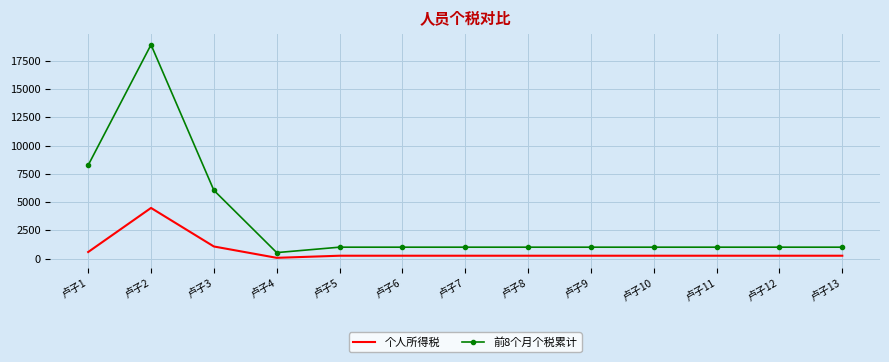

True or false: 个人所得税 and 前8个月个税累计 cross at least once.

False